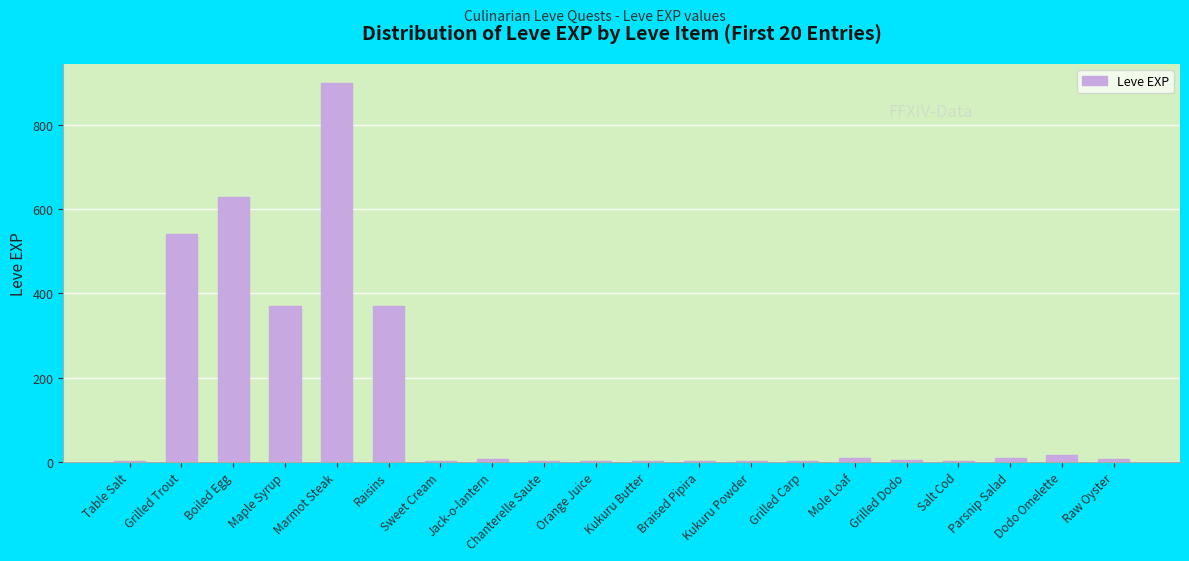

How many distinct data groups are displayed?

1